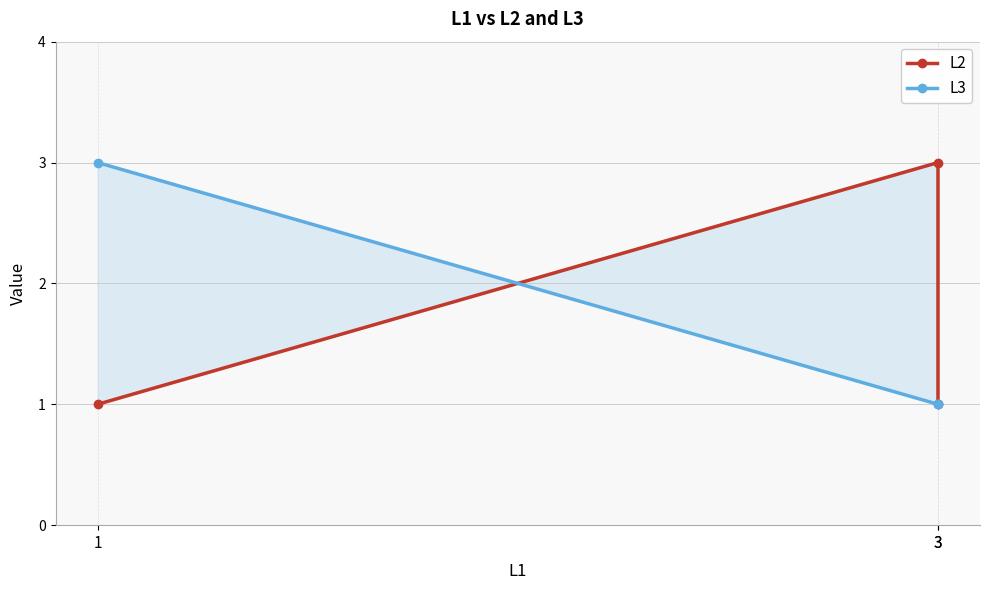

What is the maximum value shown in the chart?

3